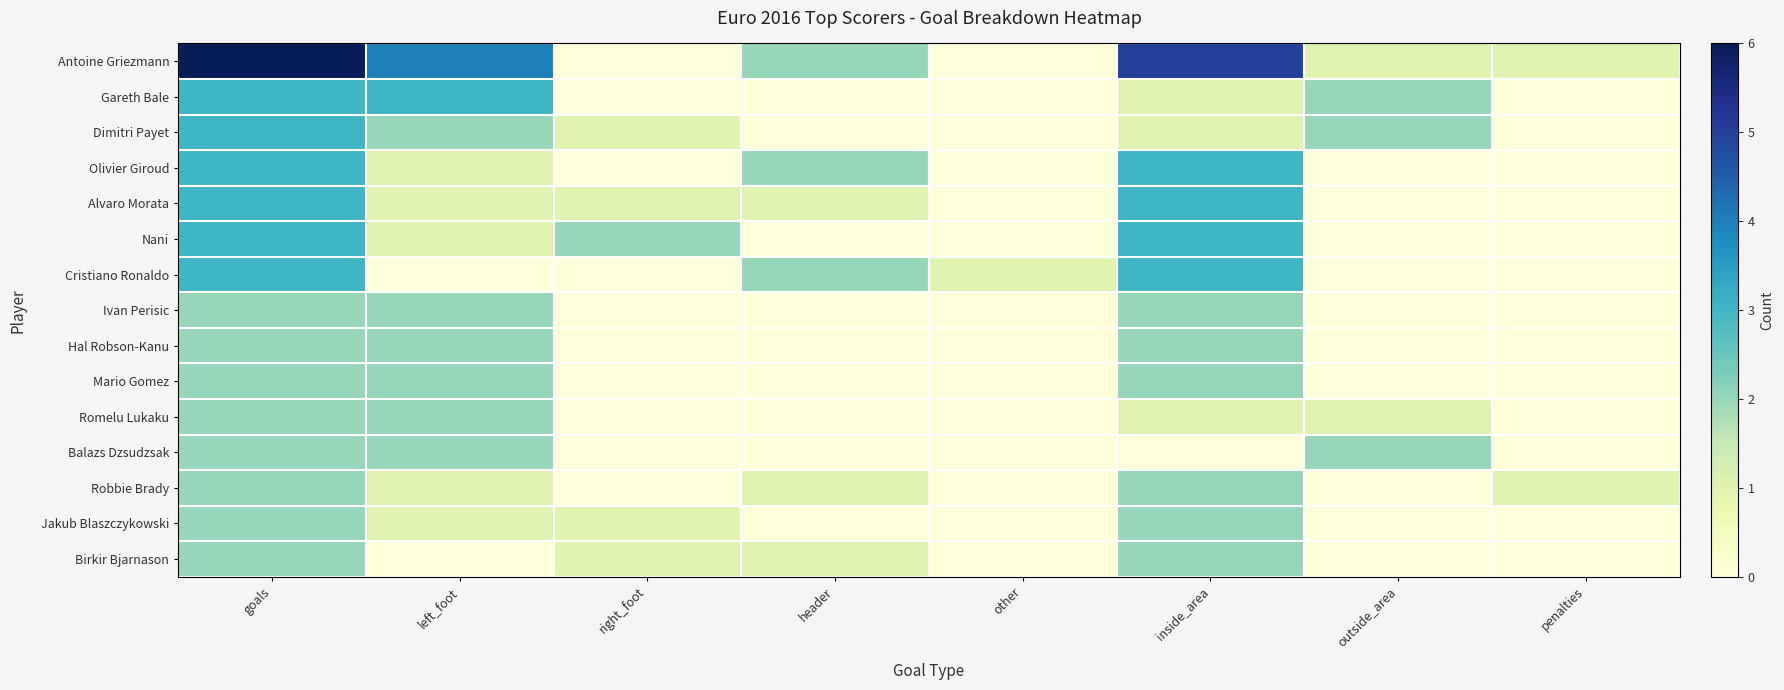

Reading left to right, list all the values displayed in this chart.

Antoine Griezmann: goals=6	left_foot=4	right_foot=0	header=2	other=0	inside_area=5	outside_area=1	penalties=1
Gareth Bale: goals=3	left_foot=3	right_foot=0	header=0	other=0	inside_area=1	outside_area=2	penalties=0
Dimitri Payet: goals=3	left_foot=2	right_foot=1	header=0	other=0	inside_area=1	outside_area=2	penalties=0
Olivier Giroud: goals=3	left_foot=1	right_foot=0	header=2	other=0	inside_area=3	outside_area=0	penalties=0
Alvaro Morata: goals=3	left_foot=1	right_foot=1	header=1	other=0	inside_area=3	outside_area=0	penalties=0
Nani: goals=3	left_foot=1	right_foot=2	header=0	other=0	inside_area=3	outside_area=0	penalties=0
Cristiano Ronaldo: goals=3	left_foot=0	right_foot=0	header=2	other=1	inside_area=3	outside_area=0	penalties=0
Ivan Perisic: goals=2	left_foot=2	right_foot=0	header=0	other=0	inside_area=2	outside_area=0	penalties=0
Hal Robson-Kanu: goals=2	left_foot=2	right_foot=0	header=0	other=0	inside_area=2	outside_area=0	penalties=0
Mario Gomez: goals=2	left_foot=2	right_foot=0	header=0	other=0	inside_area=2	outside_area=0	penalties=0
Romelu Lukaku: goals=2	left_foot=2	right_foot=0	header=0	other=0	inside_area=1	outside_area=1	penalties=0
Balazs Dzsudzsak: goals=2	left_foot=2	right_foot=0	header=0	other=0	inside_area=0	outside_area=2	penalties=0
Robbie Brady: goals=2	left_foot=1	right_foot=0	header=1	other=0	inside_area=2	outside_area=0	penalties=1
Jakub Blaszczykowski: goals=2	left_foot=1	right_foot=1	header=0	other=0	inside_area=2	outside_area=0	penalties=0
Birkir Bjarnason: goals=2	left_foot=0	right_foot=1	header=1	other=0	inside_area=2	outside_area=0	penalties=0